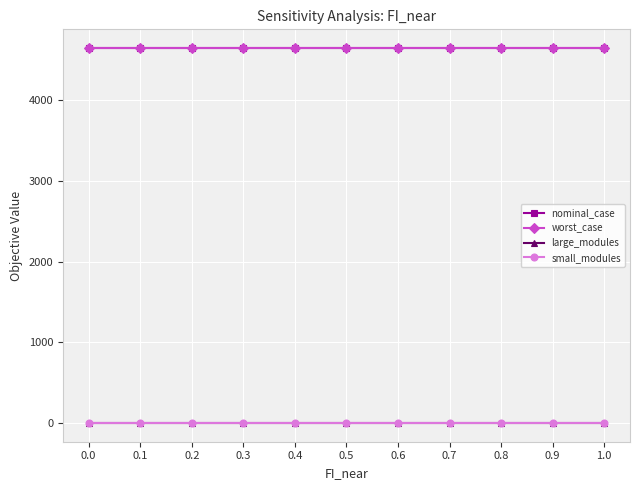

Between 0.6 and 0.5, which is larger?

0.5